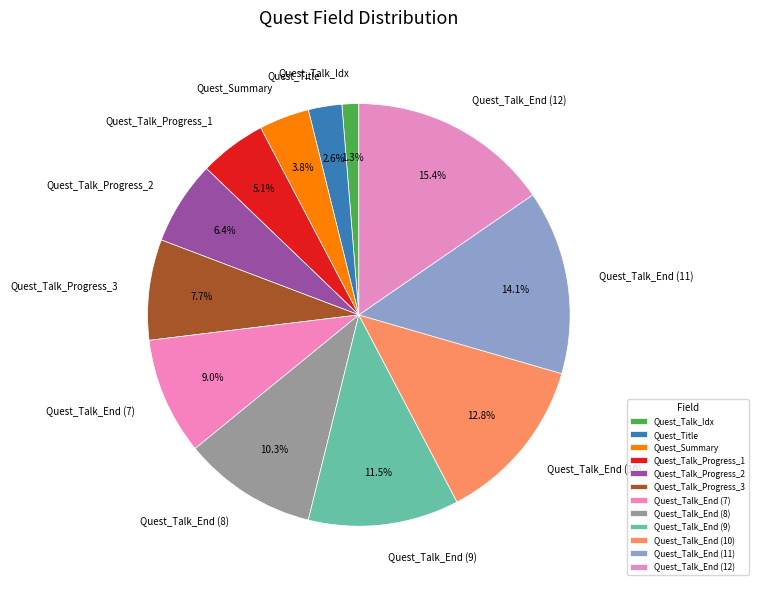

The Quest_Talk_Progress_3 slice represents 2% of the pie. True or false?

False